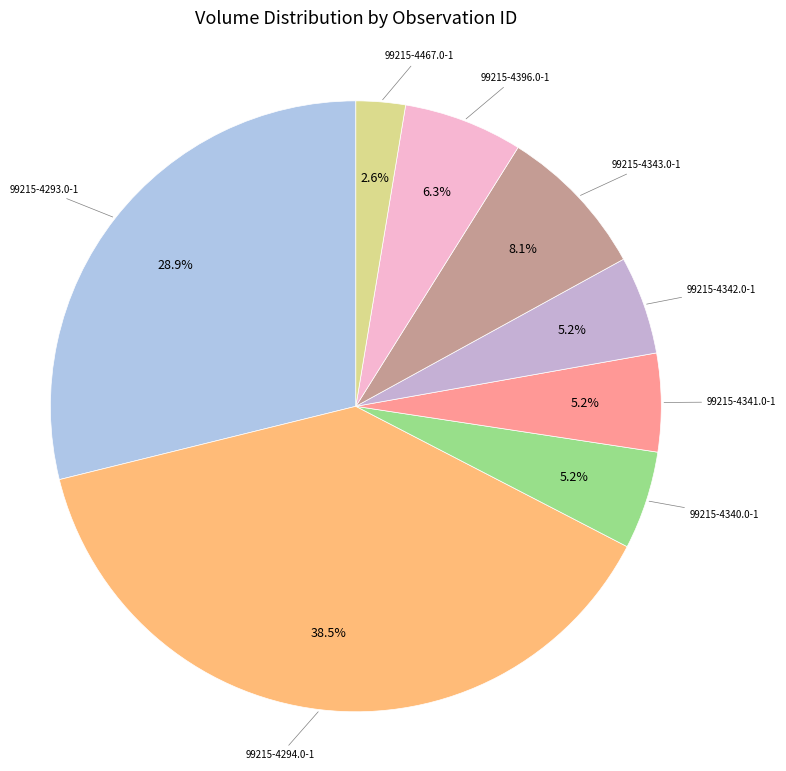

Is it true that 99215-4293.0-1 is 29% of the pie?

True